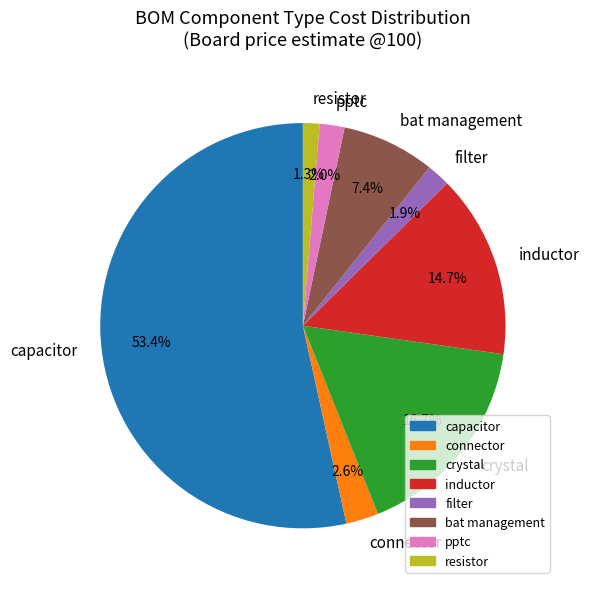

Combined, do pptc and crystal account for over 50%?

No